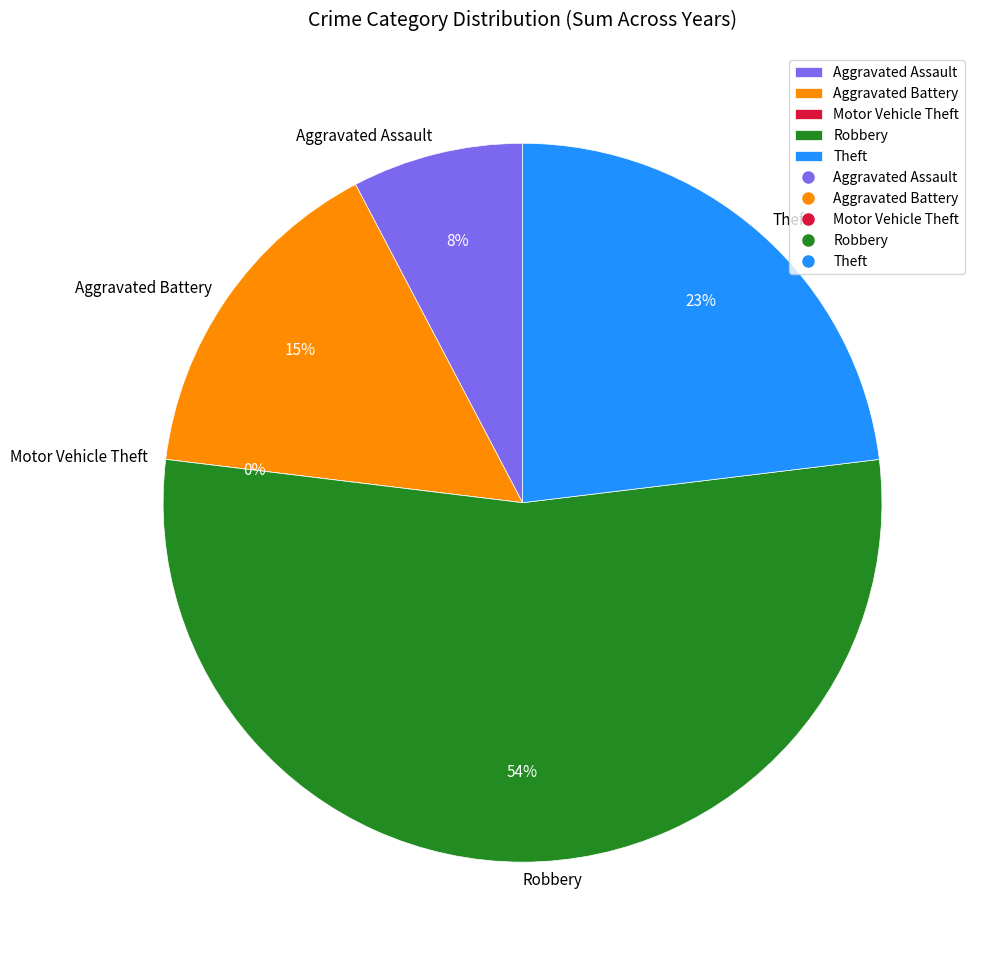

The Motor Vehicle Theft slice represents 0% of the pie. True or false?

True